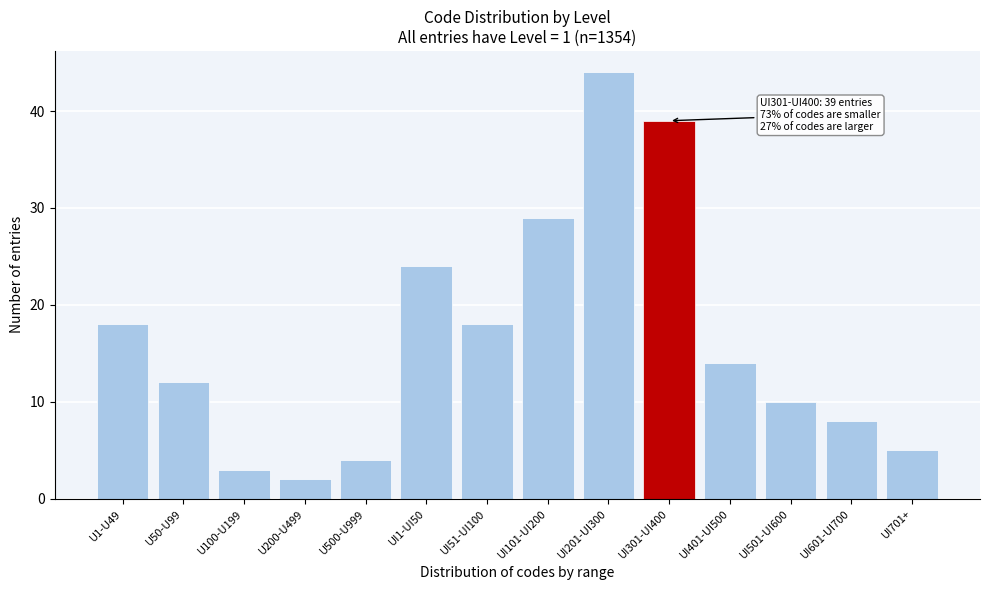

Reading left to right, what are all the values shown in this chart?

18	12	3	2	4	24	18	29	44	39	14	10	8	5